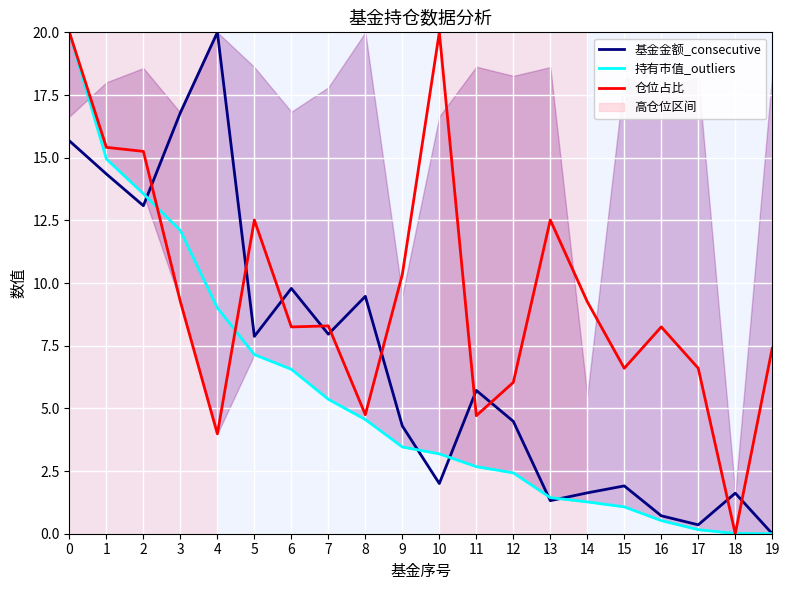

True or false: 仓位占比 has a value of 7.8 at 2.

False